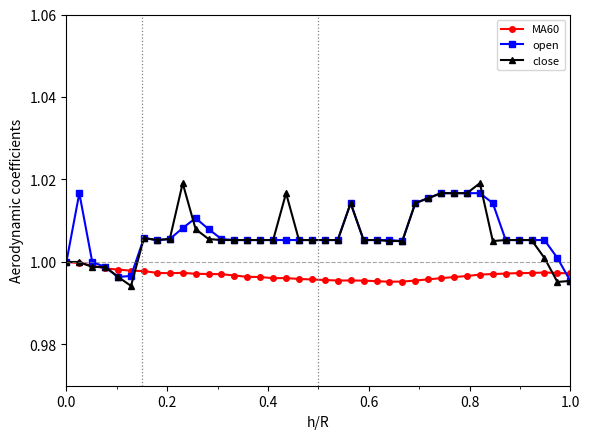

True or false: open has more than 0 interior local peaks.

True